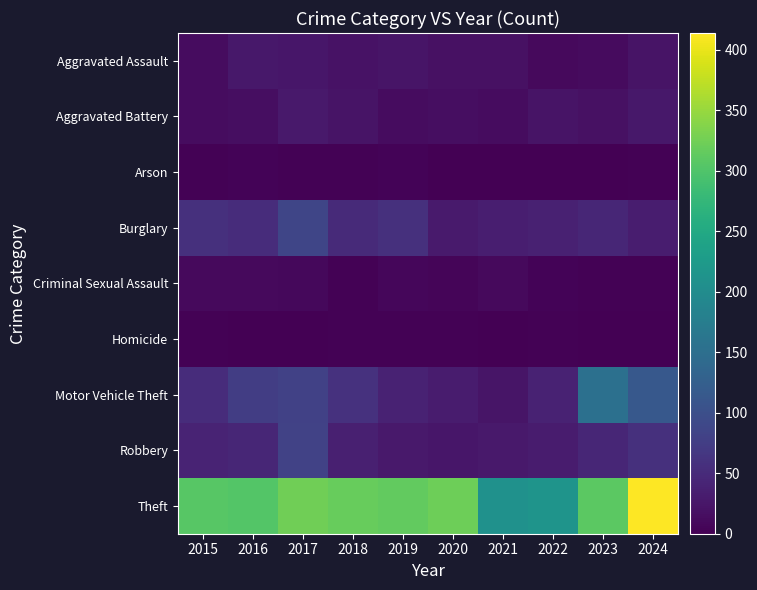

What is the spread (max minus min) of values at 2024?

413